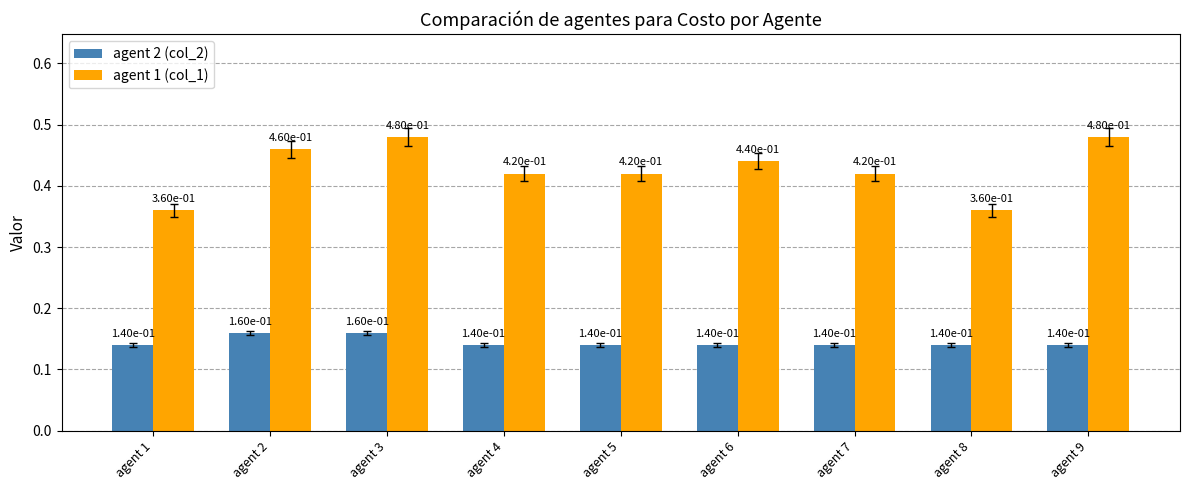

Which series has the widest spread of values?

agent 1 (col_1)